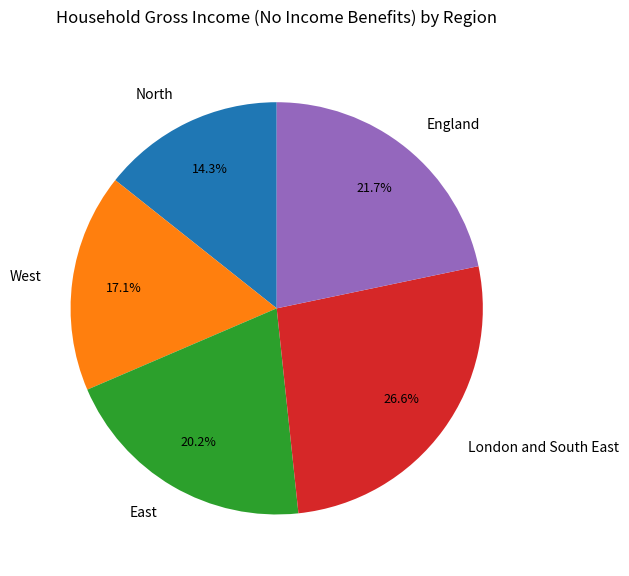

How many slices are in this pie chart?

5